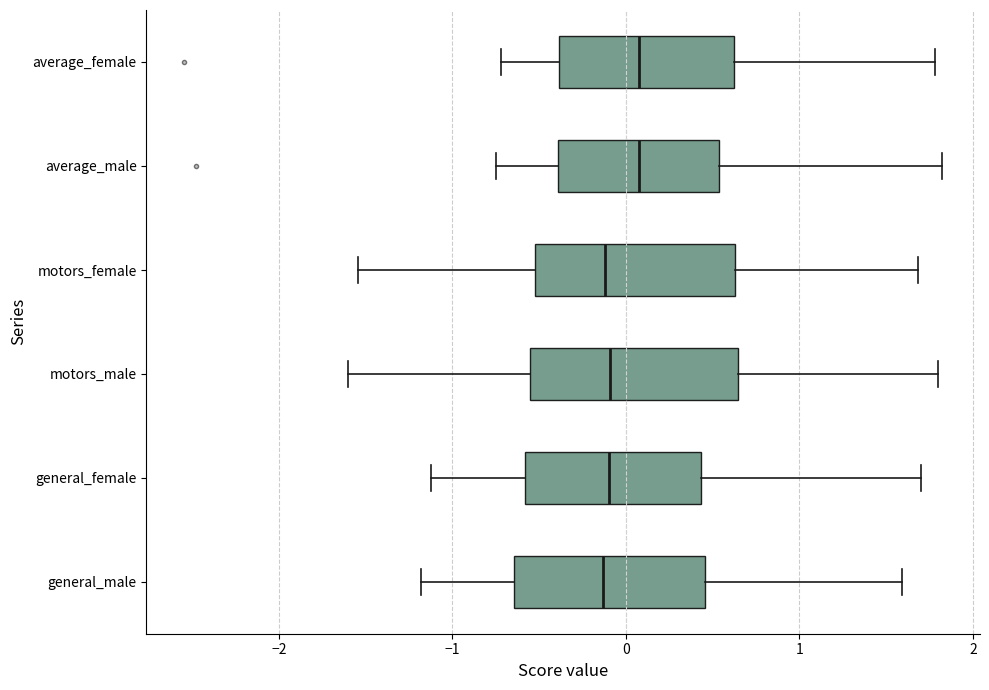

Where does the median line of the box for average_male sit on the x-axis? The values are not printed on the chart, so give them approximately, as read against the axis.

0.1